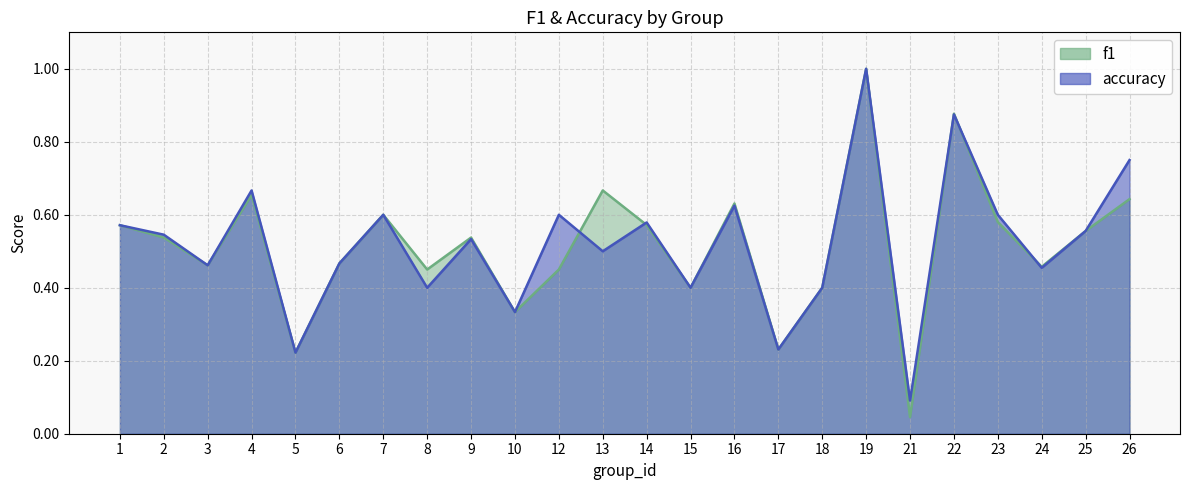

Between 2 and 23, which is larger?

23